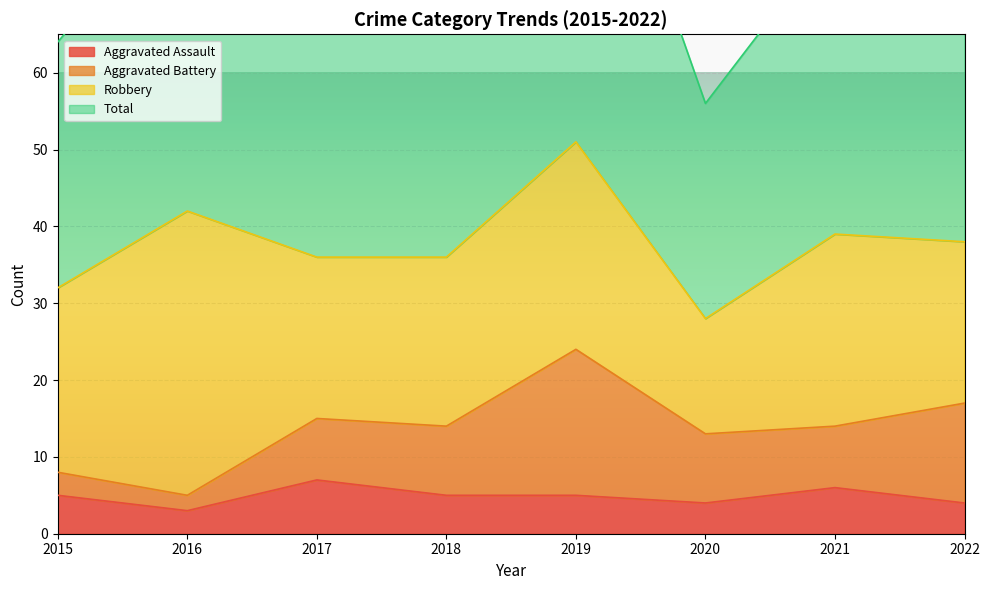

Where does the Total series first go above 77?

2016